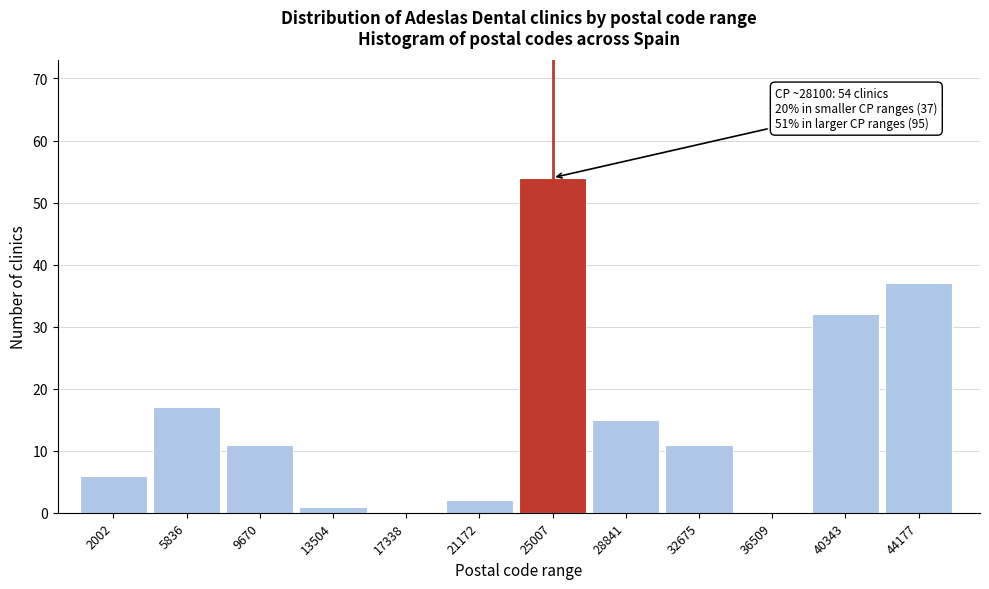

Reading left to right, list all the values displayed in this chart.

2002=6	5836=17	9670=11	13504=1	17338=0	21172=2	25007=54	28841=15	32675=11	36509=0	40343=32	44177=37